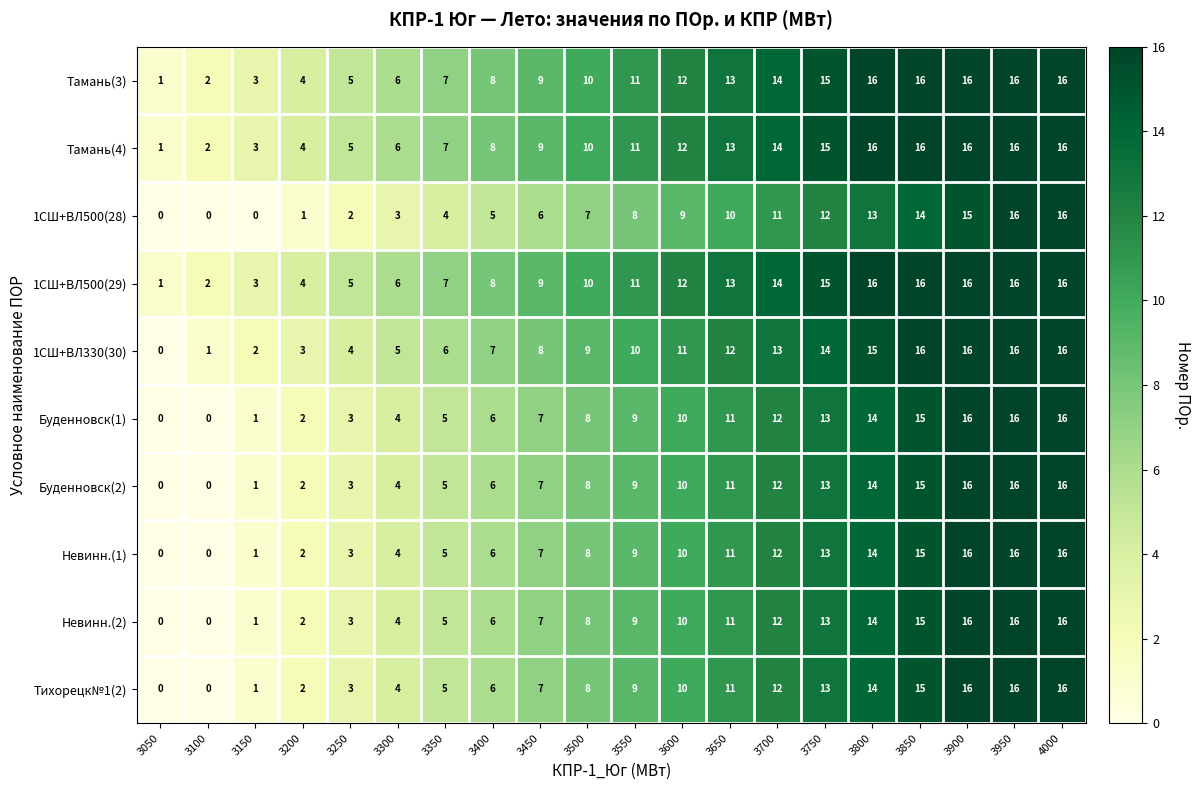

Count the number of data series in this chart.

10